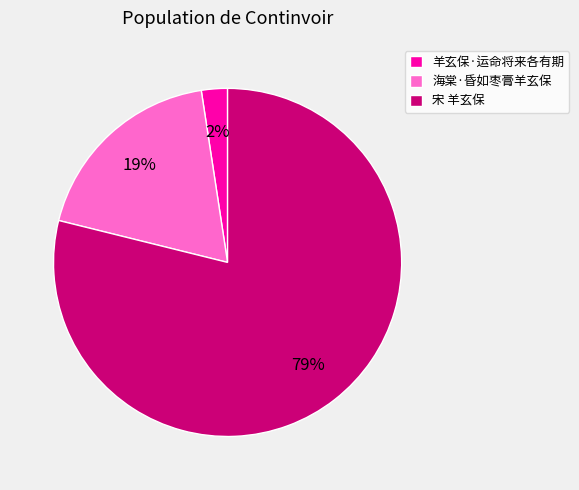

To the nearest percent, what is the average slice percentage?

33%